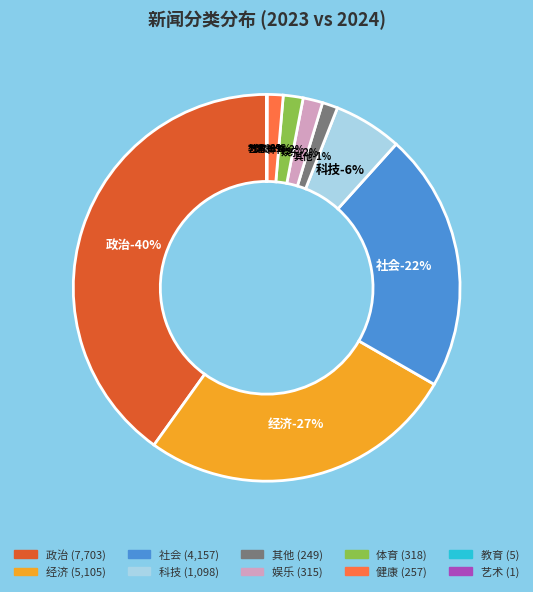

Combined, do 社会 and 经济 account for over 50%?

No